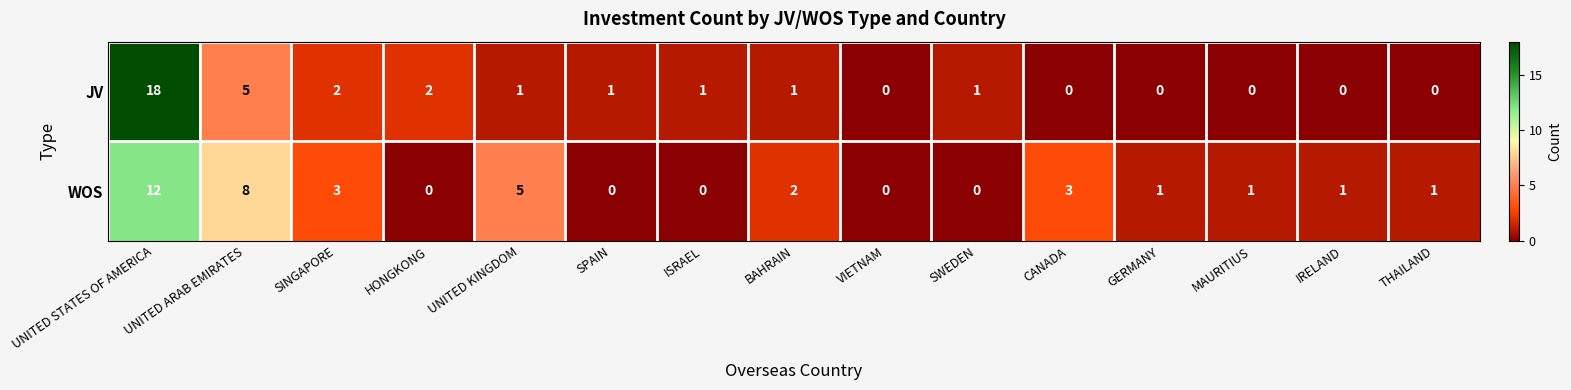

At which label is WOS closest to 6?

UNITED KINGDOM